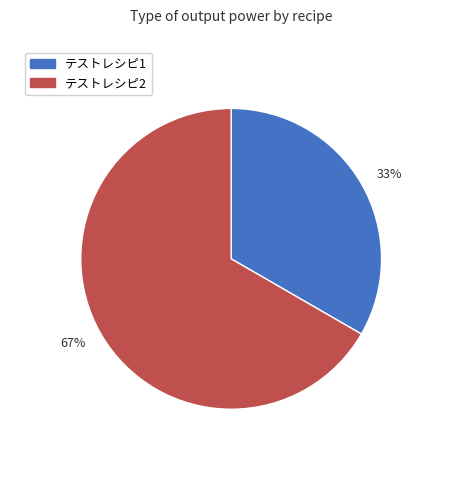

Count the number of slices in the pie.

2